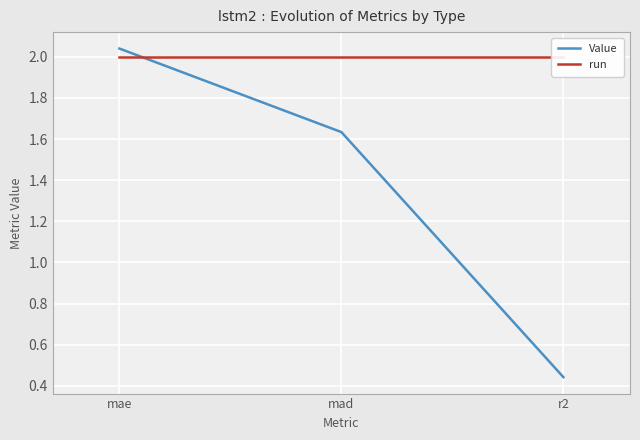

Reading left to right, transcribe all the data shown in this chart.

Value: 2.0	1.6	0.4
run: 2.0	2.0	2.0